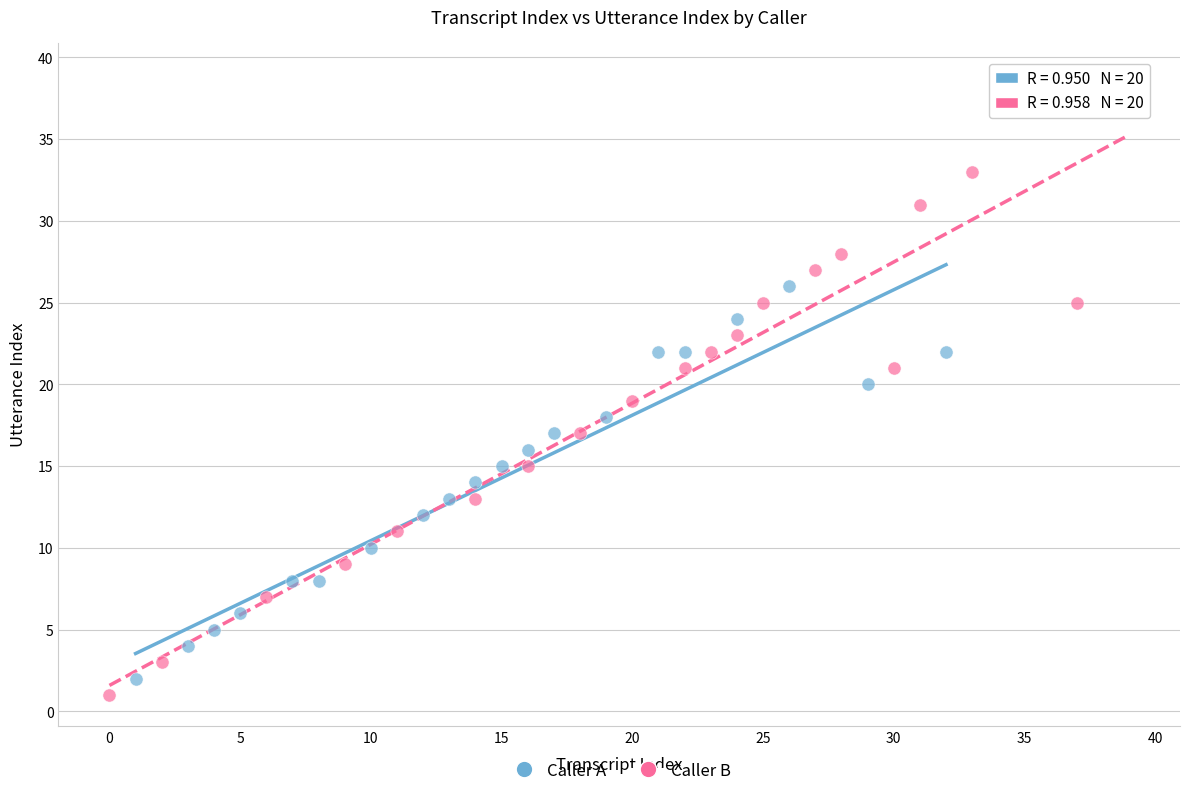

Which series contains the highest Y value?

Caller B